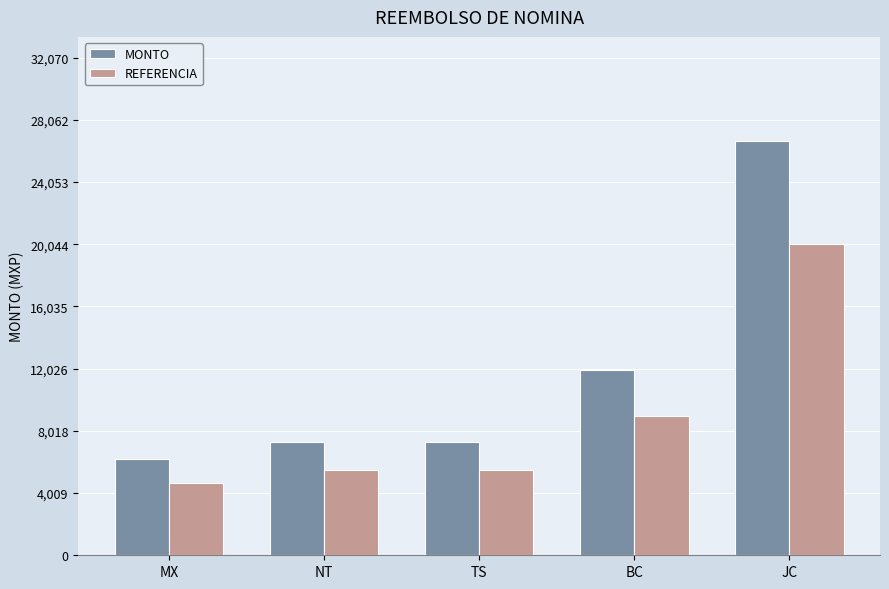

Which category has the lowest value across all series?

MX